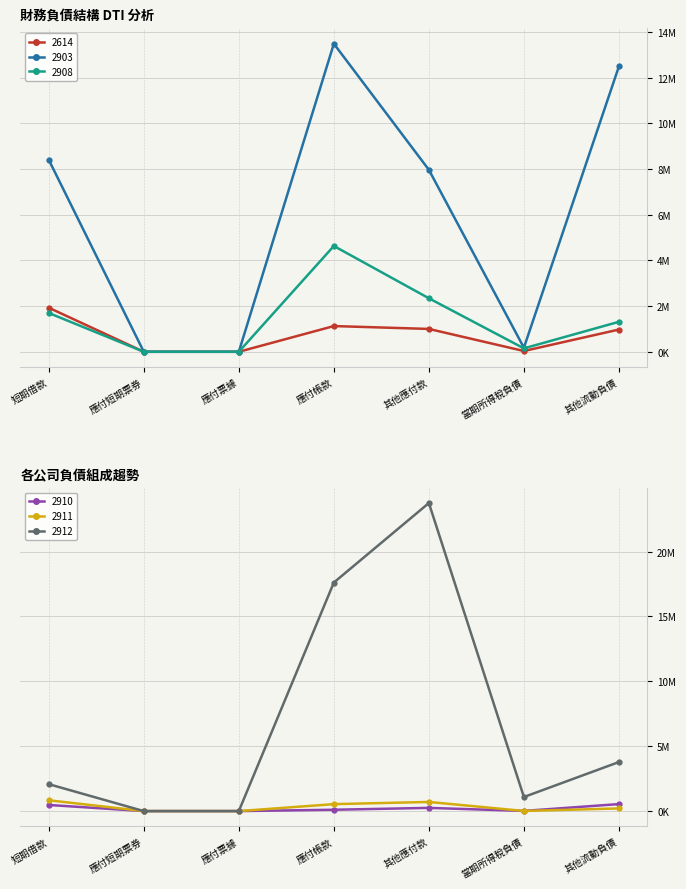

How many values in the 2908 series are below 1311677?

3